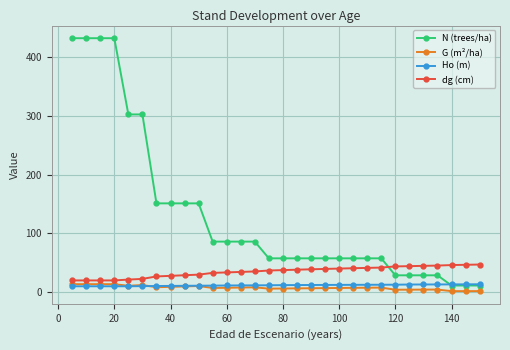

True or false: N (trees/ha) and G (m²/ha) cross at least once.

False